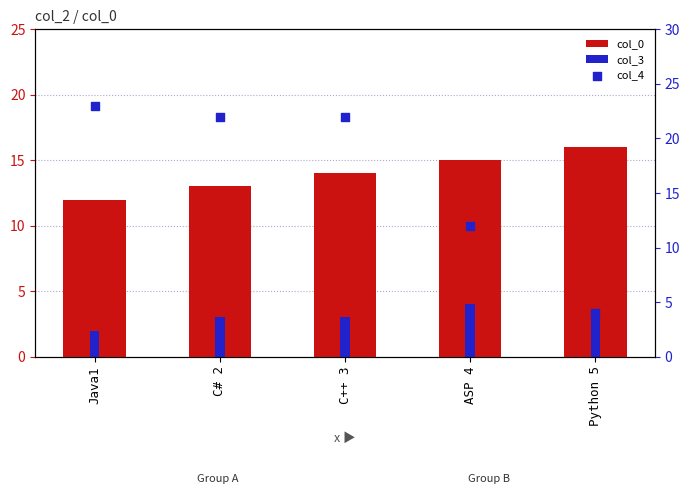

What is the total value across all series at C# 2?

38